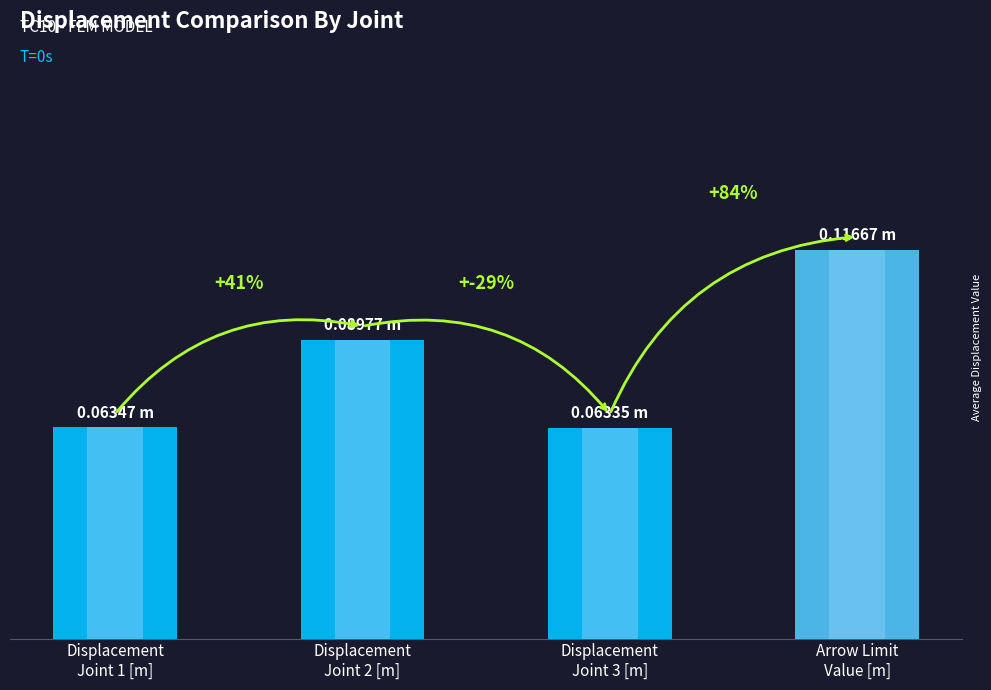

Reading left to right, transcribe all the data shown in this chart.

Displacement
Joint 1 [m]=0.1	Displacement
Joint 2 [m]=0.1	Displacement
Joint 3 [m]=0.1	Arrow Limit
Value [m]=0.1